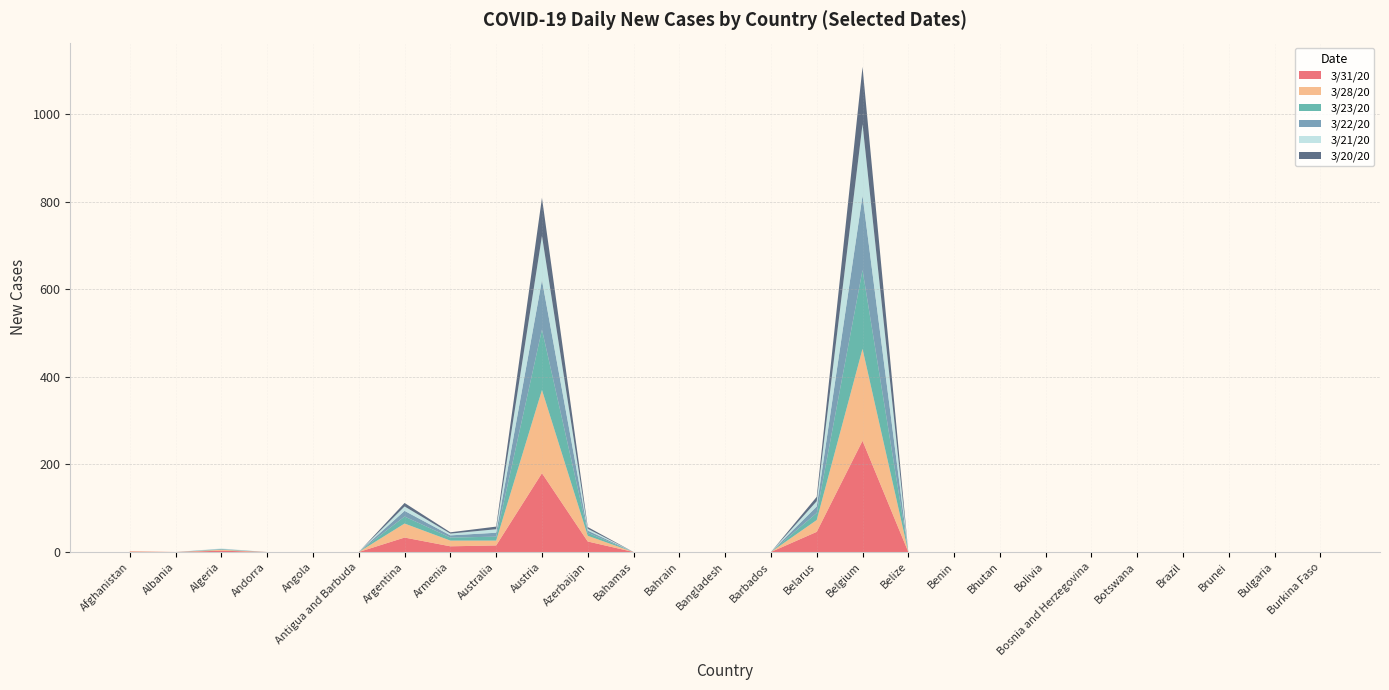

Reading left to right, list all the values displayed in this chart.

3/31/20: 1	0	3	0	0	0	33	13	15	180	24	0	0	0	0	46	254	0	0	0	0	0	0	0	0	0	0
3/28/20: 1	0	2	0	0	0	32	13	11	190	13	0	0	0	0	27	210	0	0	0	0	0	0	0	0	0	0
3/23/20: 0	0	1	0	0	0	16	7	9	138	7	0	0	0	0	16	180	0	0	0	0	0	0	0	0	0	0
3/22/20: 0	0	1	0	0	0	13	5	9	113	5	0	0	0	0	15	170	0	0	0	0	0	0	0	0	0	0
3/21/20: 0	0	1	0	0	0	10	4	8	101	4	0	0	0	0	12	163	0	0	0	0	0	0	0	0	0	0
3/20/20: 0	0	0	0	0	0	8	3	6	87	4	0	0	0	0	10	131	0	0	0	0	0	0	0	0	0	0